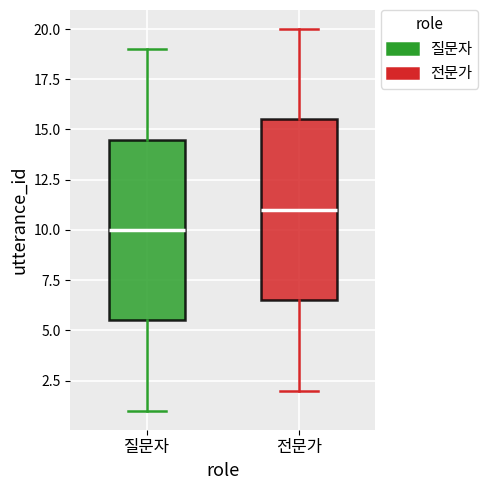

Reading left to right, transcribe this box plot: for each box, give where its median line is, the range the box spans, and where its two whiskers end, as read against the y-axis. The values are not printed on the chart, so give them approximately, as read against the axis.

질문자: median 10.0, box 5.5 to 14.5, whiskers 1.0 to 19.0
전문가: median 11.0, box 6.5 to 15.5, whiskers 2.0 to 20.0